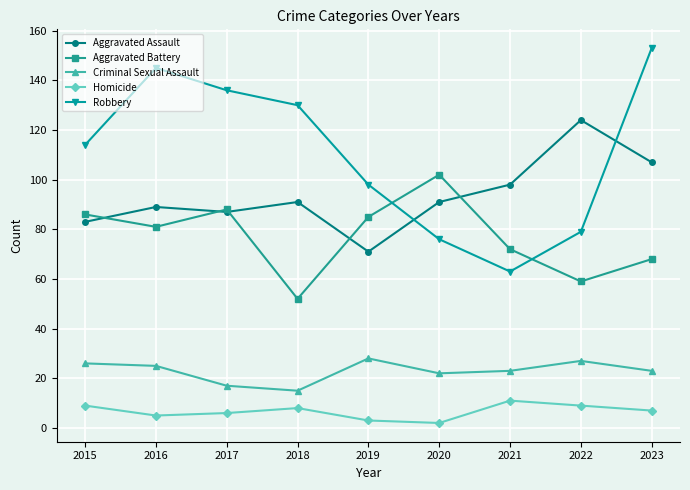

What is the maximum value for Homicide?

11